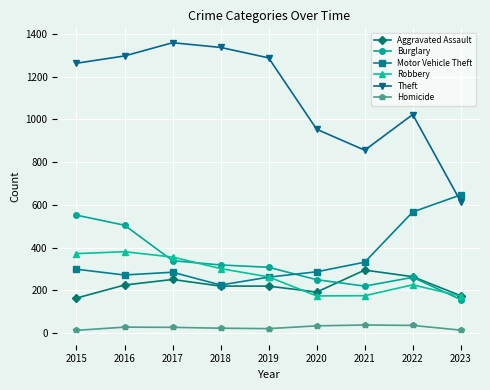

Read the Motor Vehicle Theft value at 2022, to the nearest 10.

570